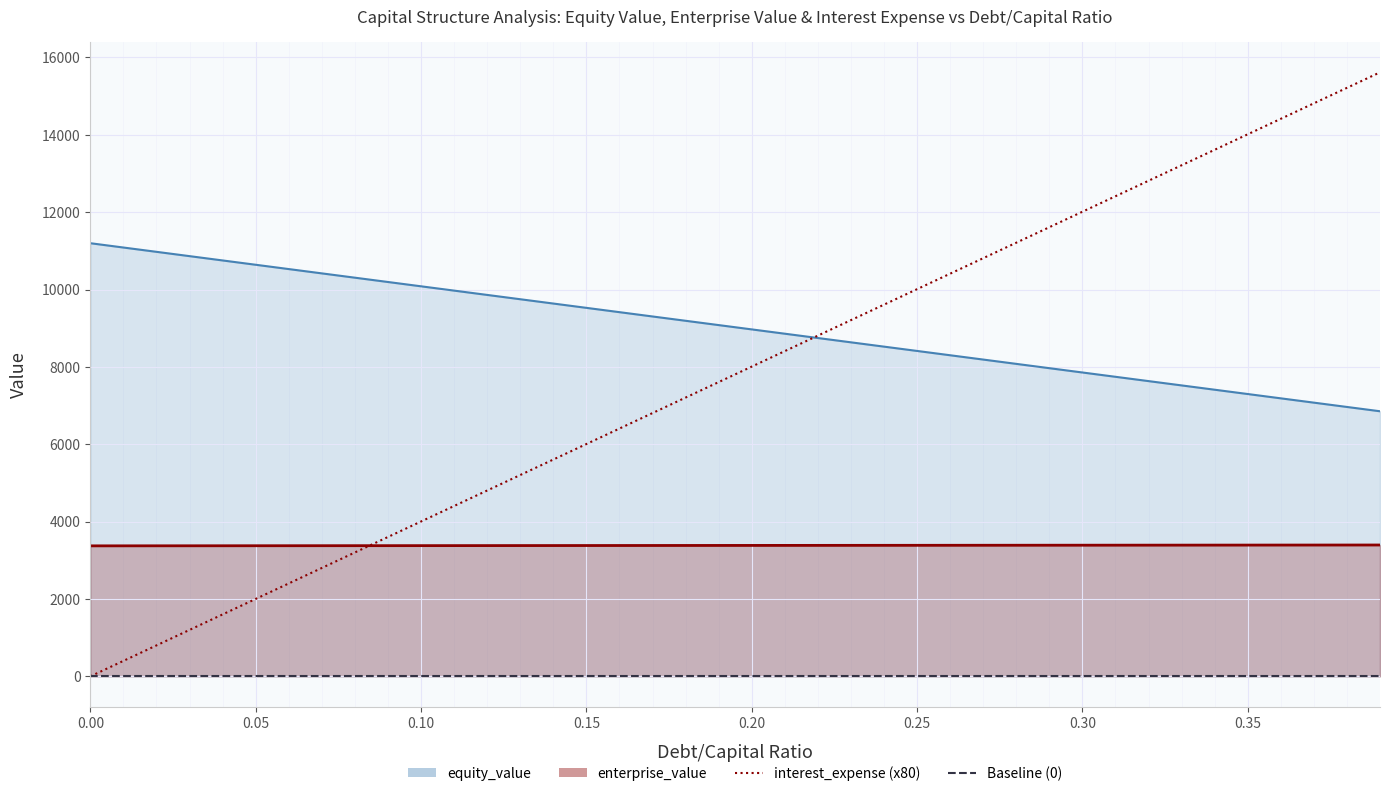

What is the value of the interest_expense point at the 25th from the left?

9609.3